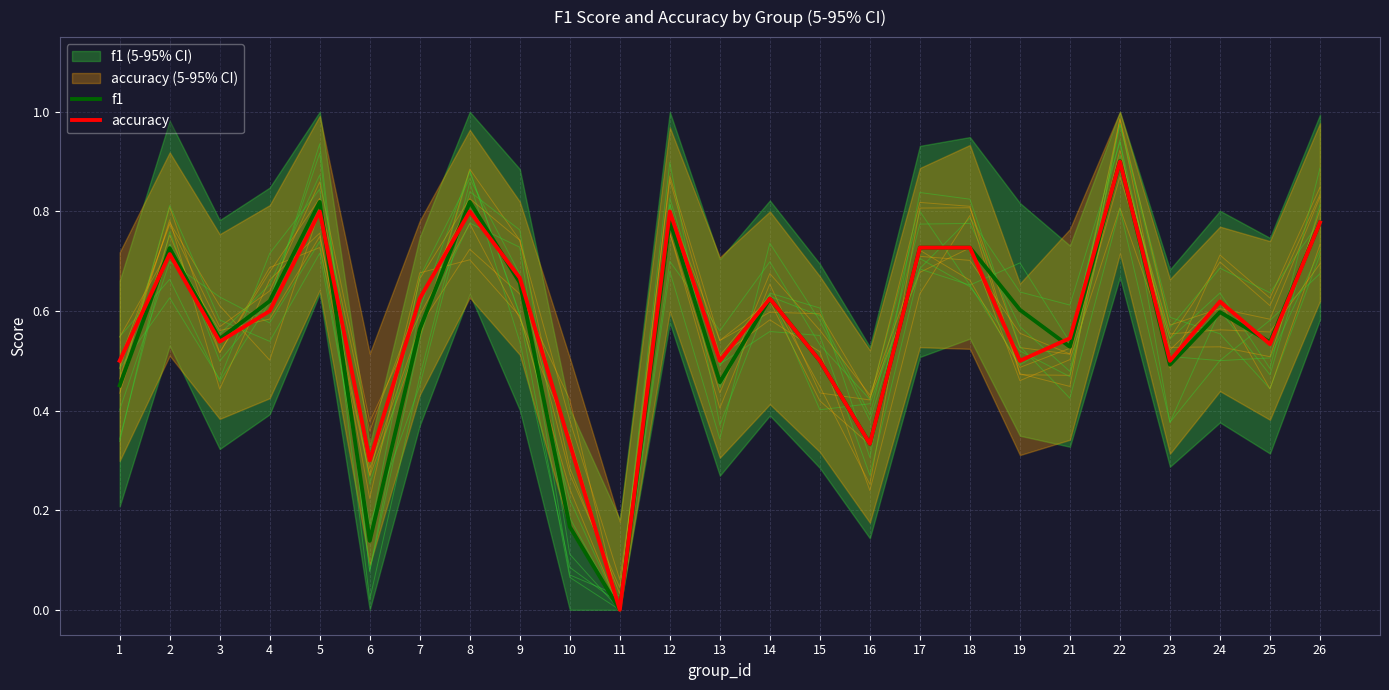

The value of accuracy at 4 is 0.8. True or false?

False